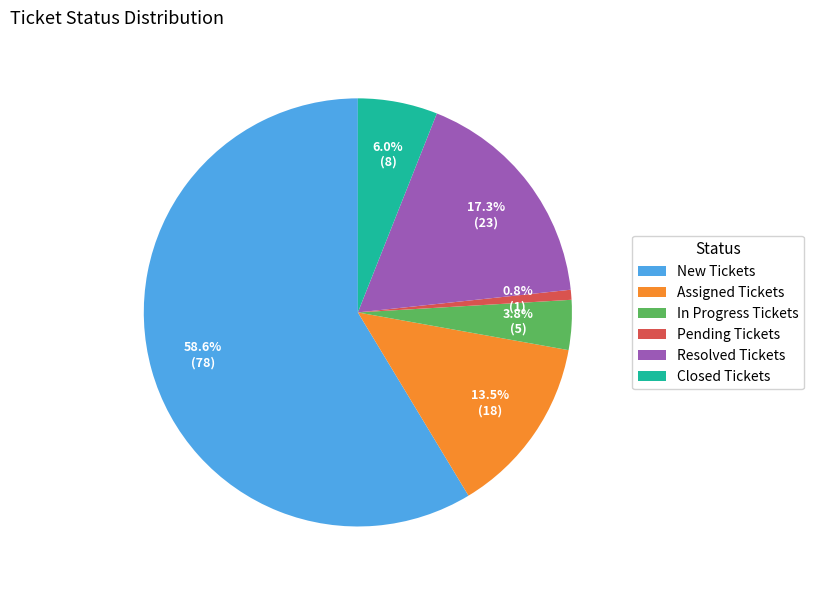

How much of the chart is everything except Resolved Tickets?

82.7%